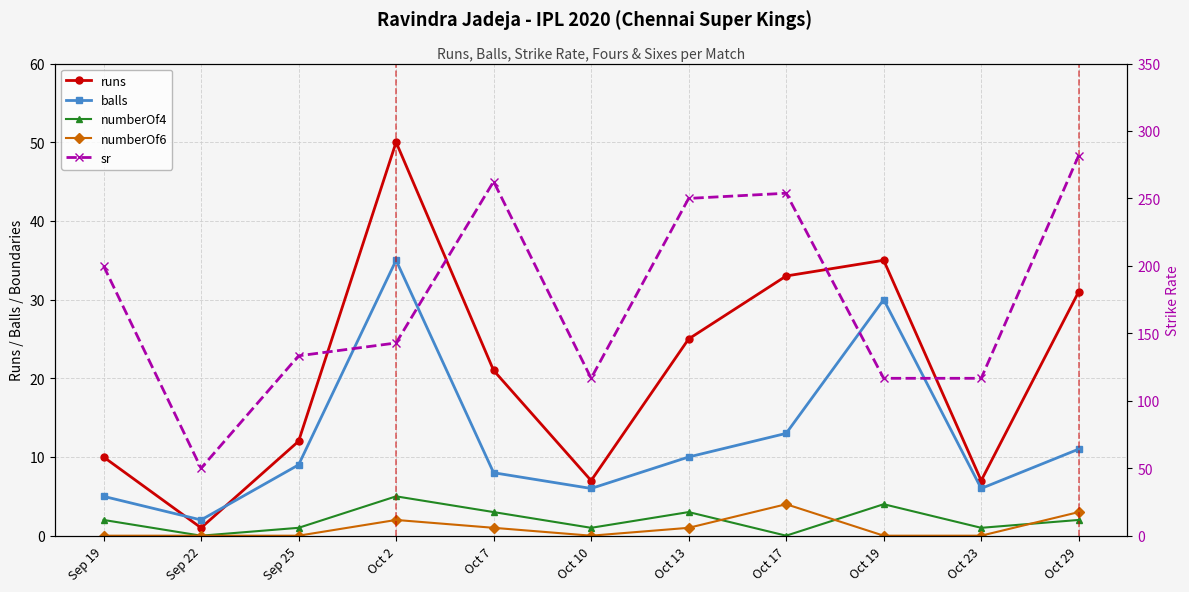

What position from the right is Sep 22?

10